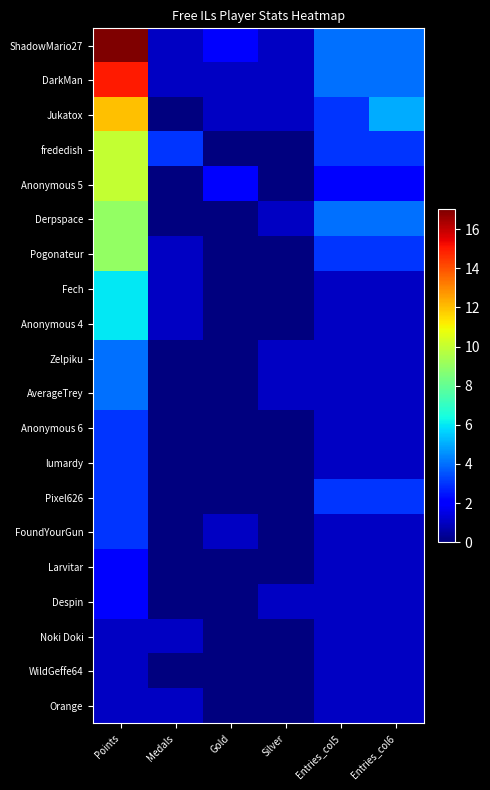

How many distinct data groups are displayed?

20